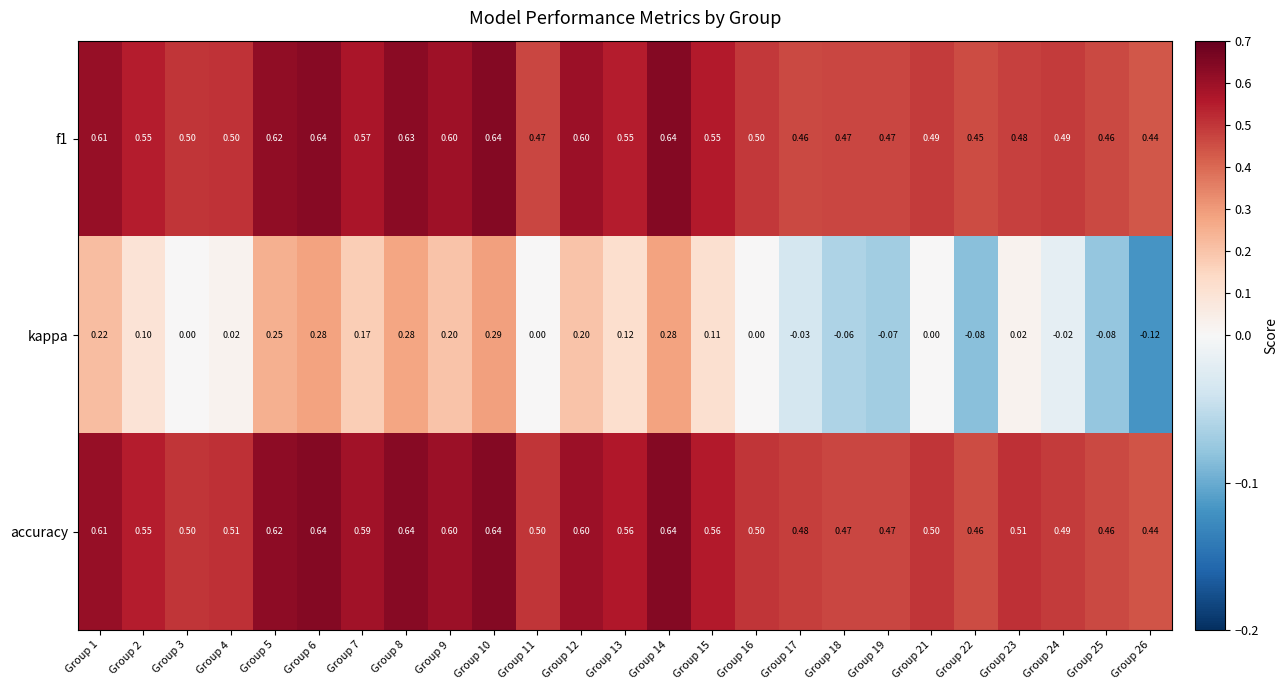

Is the value of kappa at Group 4 greater than the value of accuracy at Group 9?

No